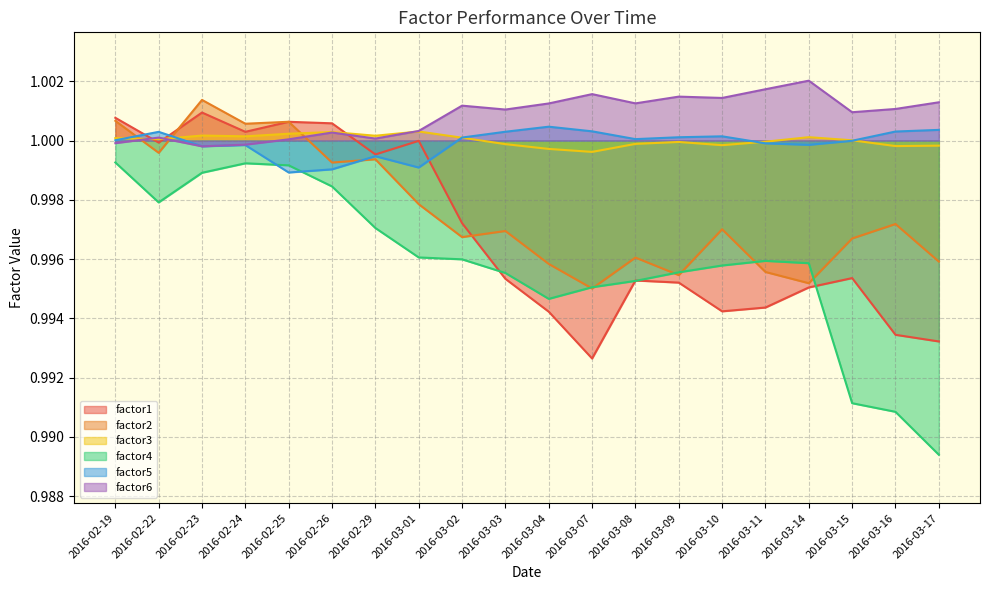

Rank the categories by factor5 value from lowest to highest.

2016-02-25, 2016-02-26, 2016-03-01, 2016-02-29, 2016-02-23, 2016-02-24, 2016-03-14, 2016-03-11, 2016-03-15, 2016-02-19, 2016-03-08, 2016-03-02, 2016-03-09, 2016-03-10, 2016-02-22, 2016-03-03, 2016-03-16, 2016-03-07, 2016-03-17, 2016-03-04